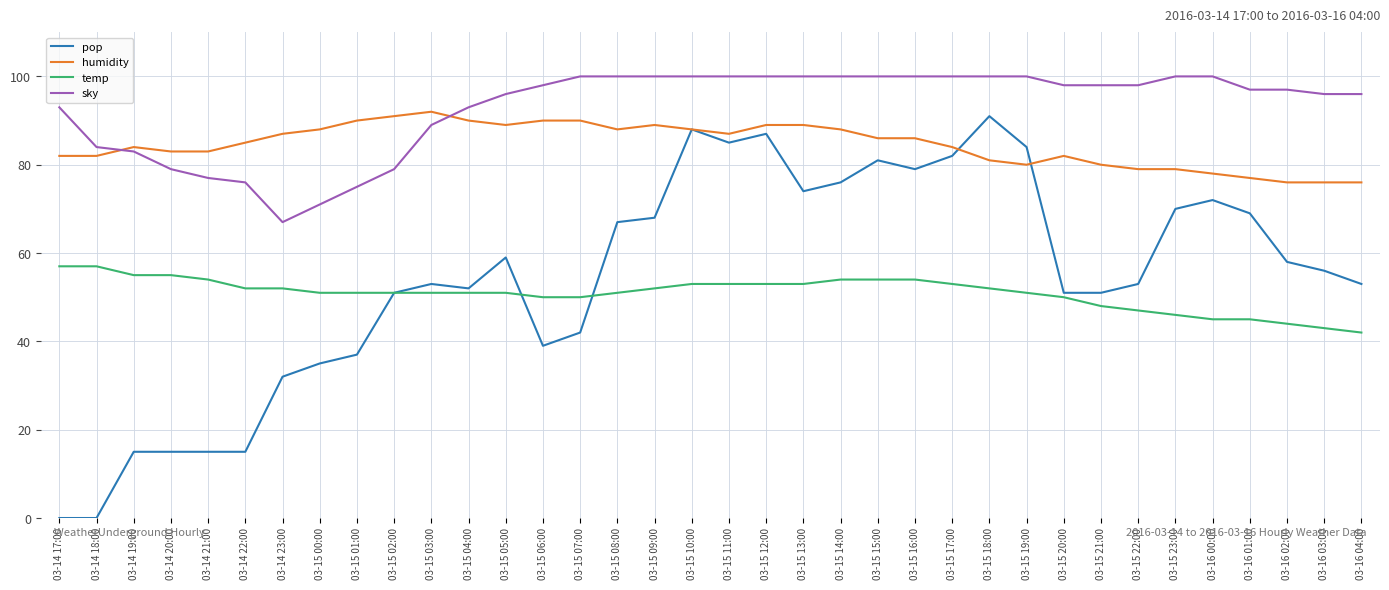

What position from the left is 03-15 16:00?

24